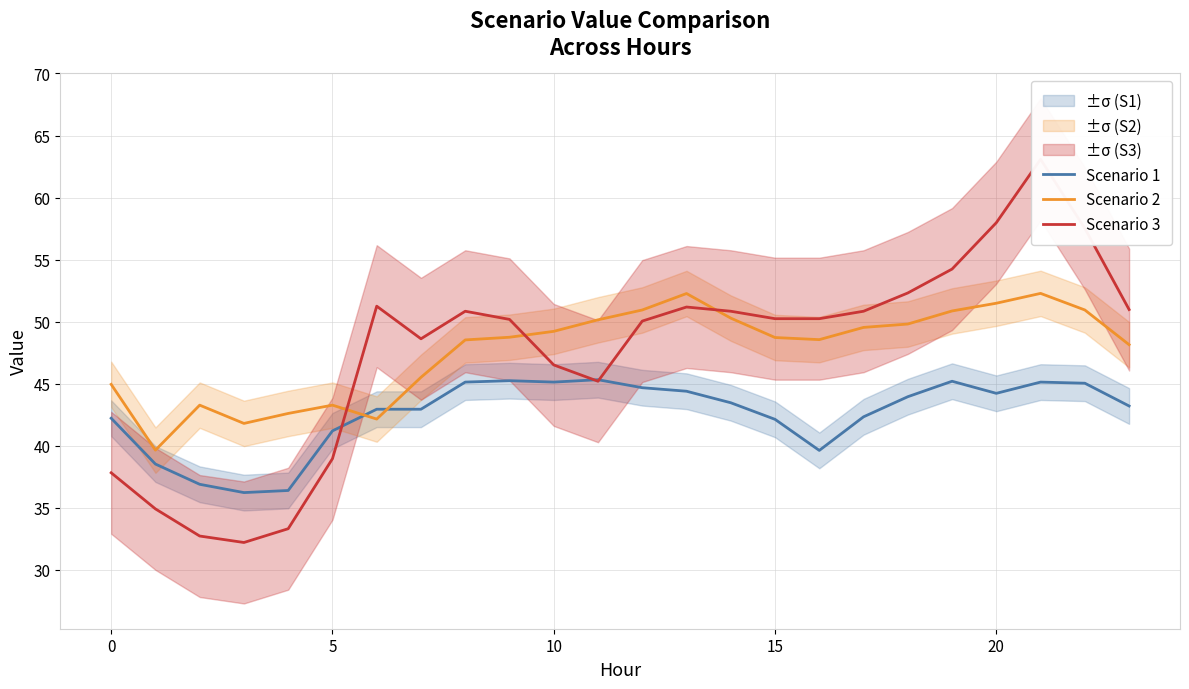

Which category has the highest value across all series?

21